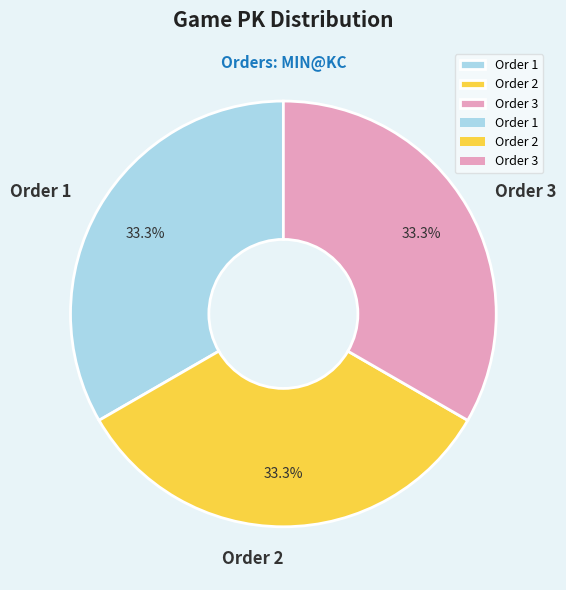

What is the ratio of the value at Order 1 to the value at Order 2?

1.0